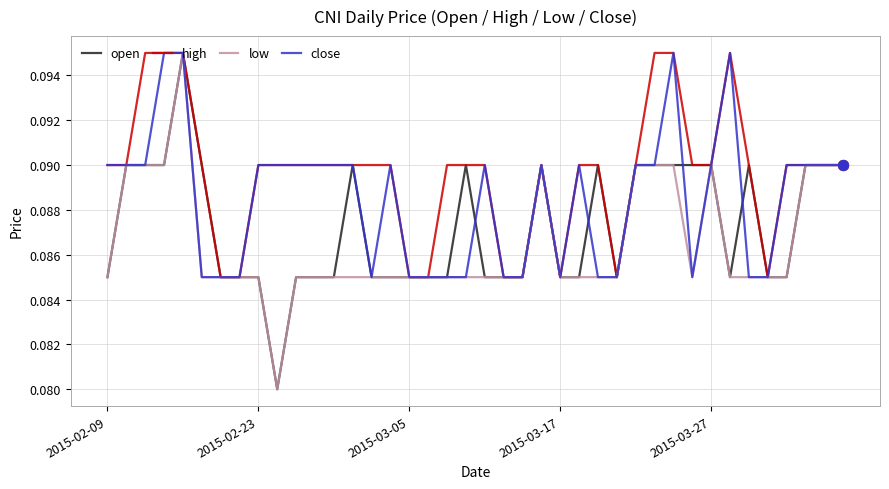

Rank the series by their average value, from lowest to highest.

low, open, close, high